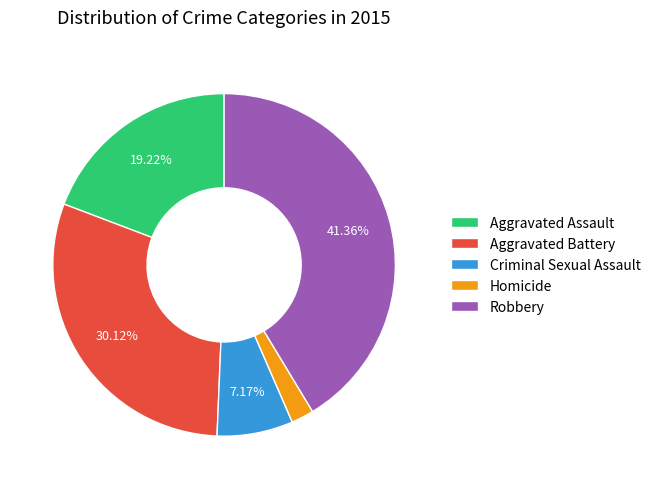

To the nearest percent, what is the average slice percentage?

20%